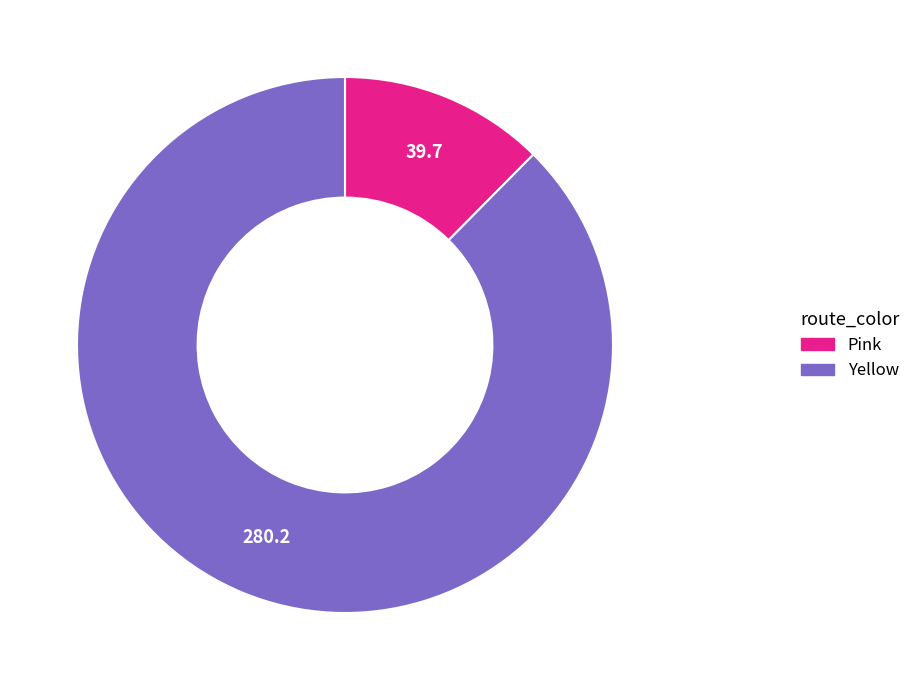

What is the majority slice?

Yellow